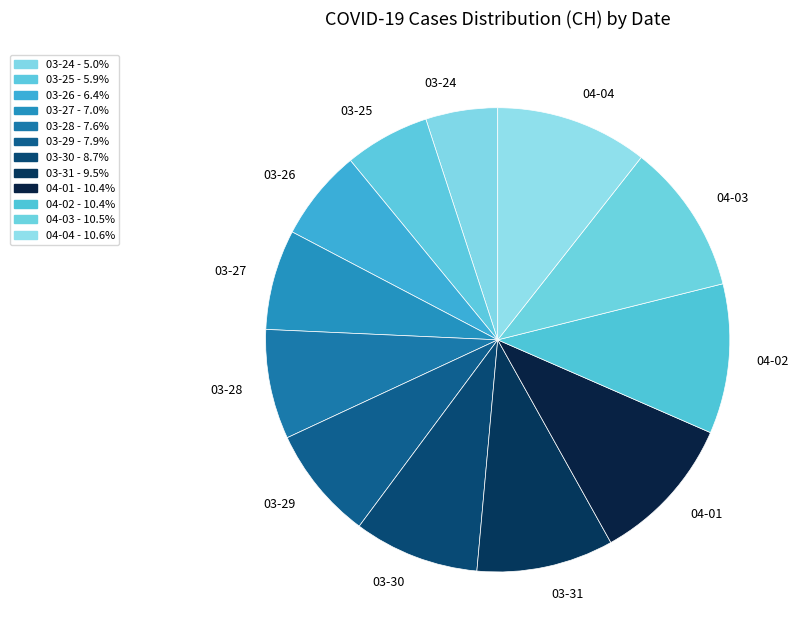

Which category has the smallest portion of the pie?

03-24